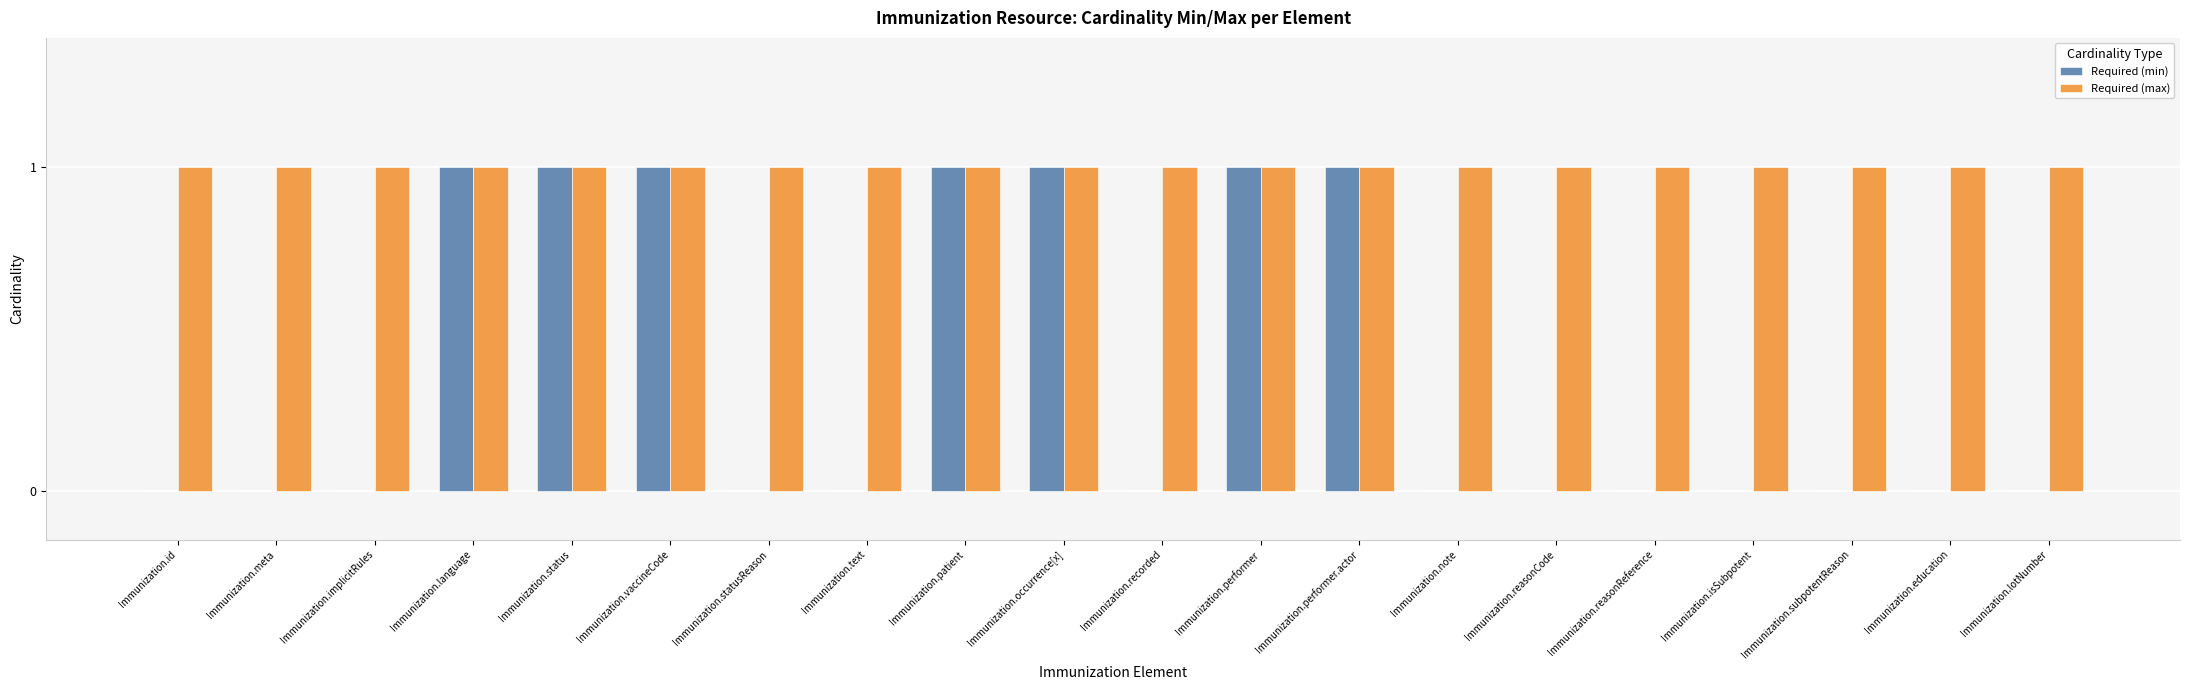

What is the sum of the Required (max) values at Immunization.education and Immunization.meta?

2